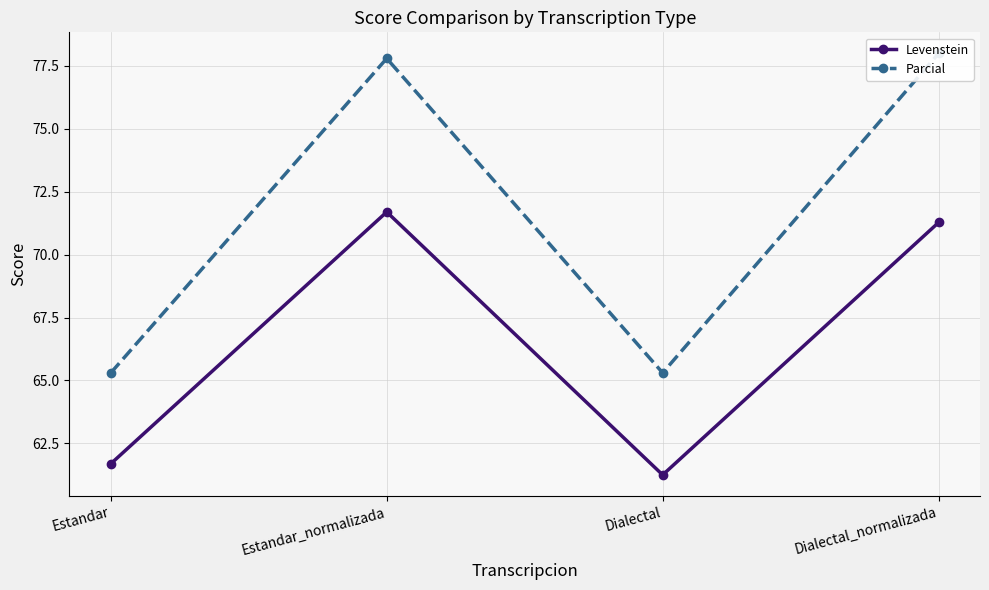

What is the difference between the Levenstein values at Dialectal and Estandar_normalizada?

10.5